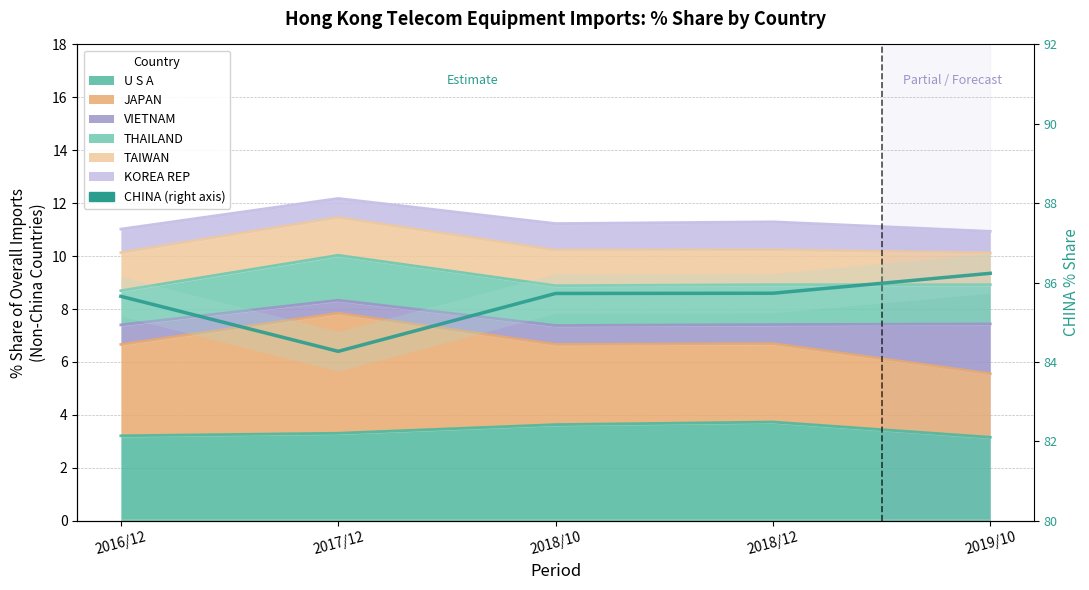

Where is the data nearest to the value 85?

2016/12